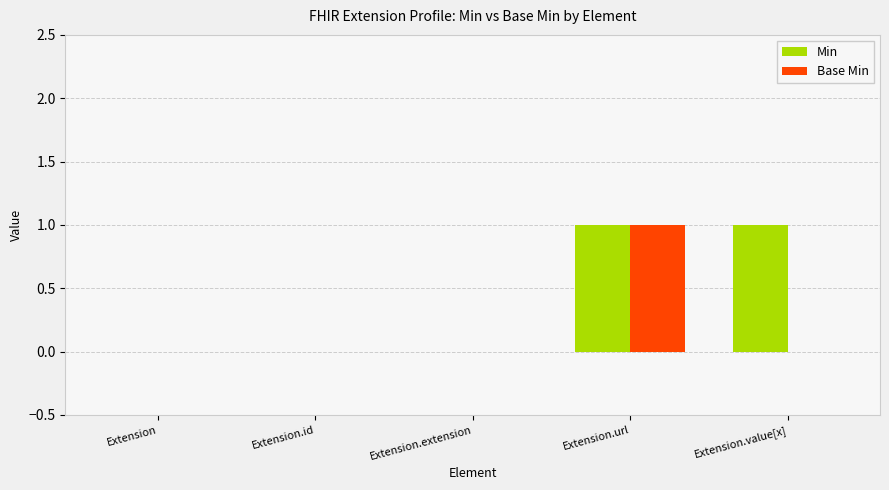

What is the sum of all Min values?

2